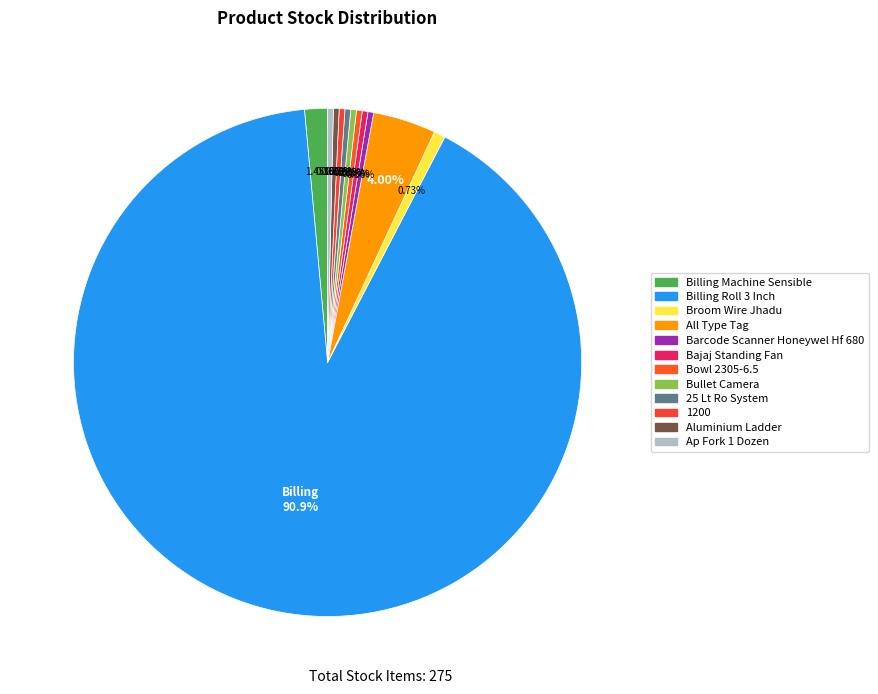

What percentage is NOT represented by Ap Fork 1 Dozen?

99.6%